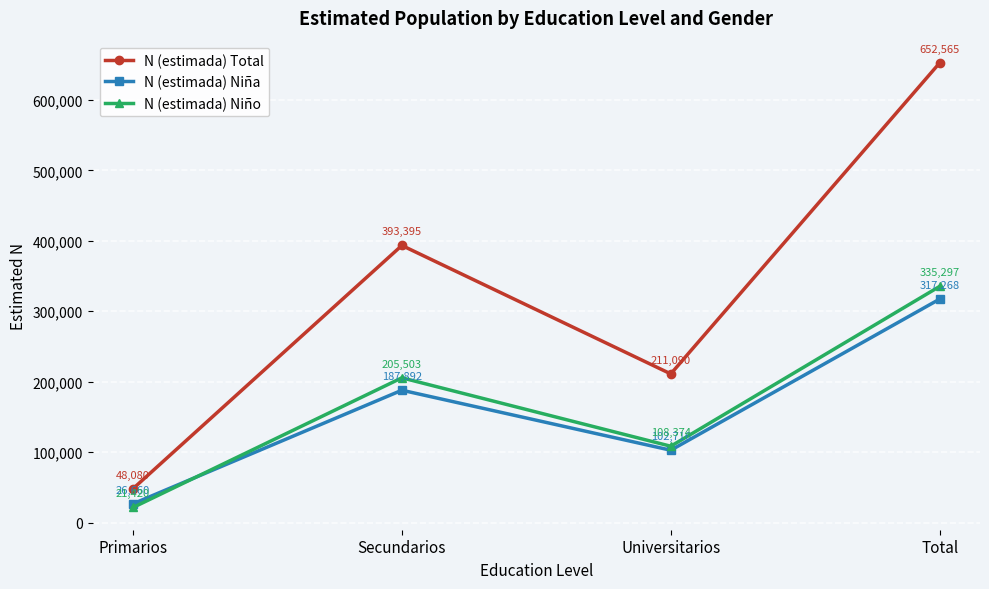

How many values in the N (estimada) Total series are below 393395?

2